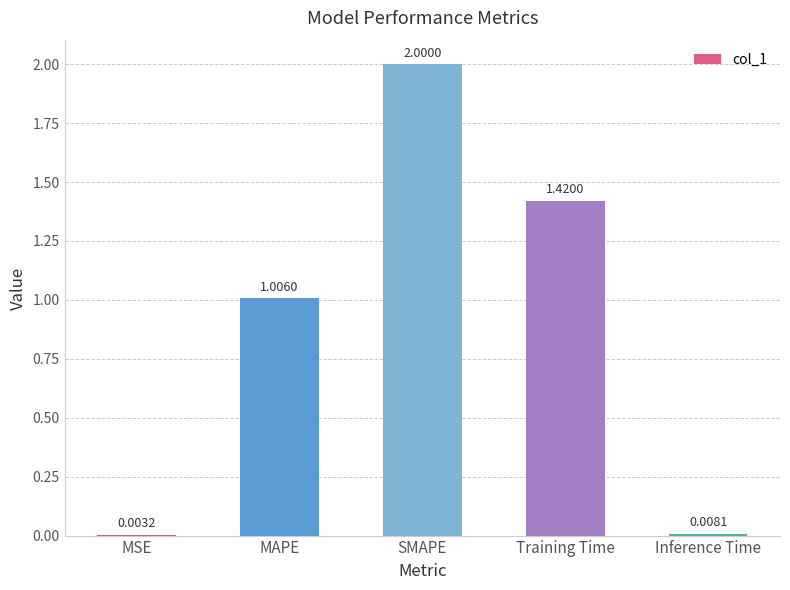

Where does the data first go above 1?

MAPE